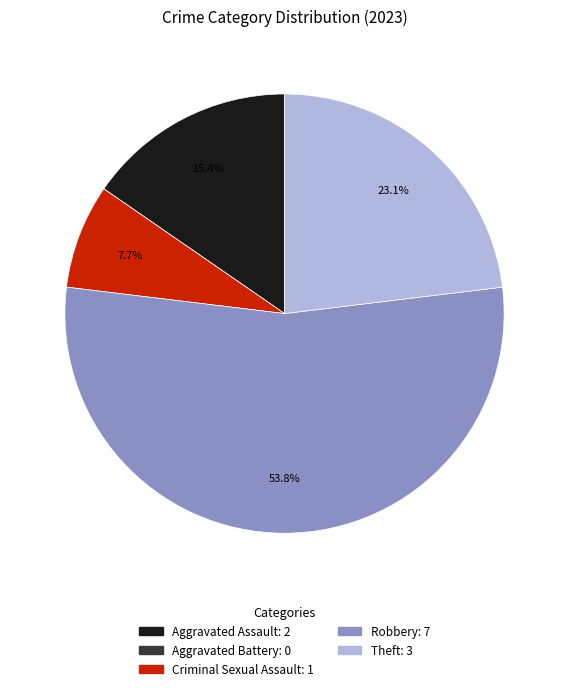

Which category has the biggest portion of the pie?

Robbery